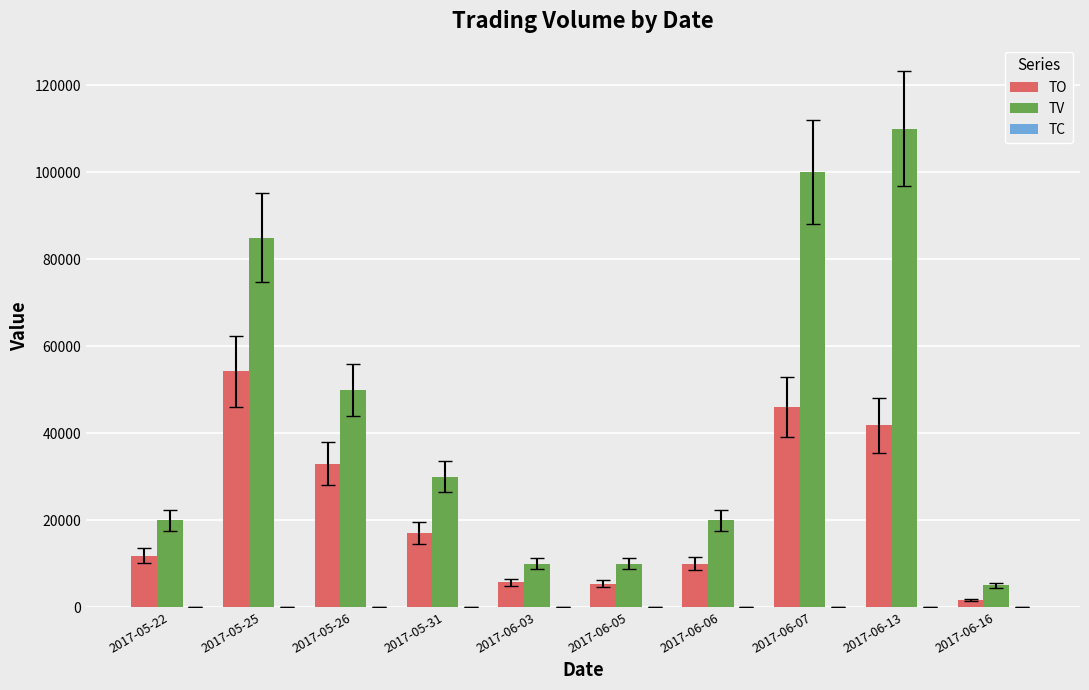

Where is TV nearest to the value 57500?

2017-05-26